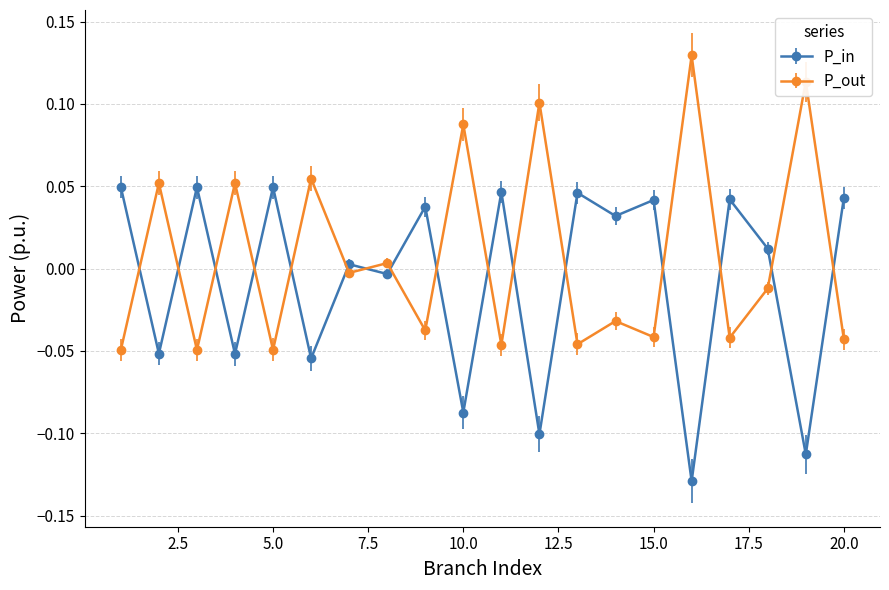

Rank the series by their average value, from highest to lowest.

P_out, P_in